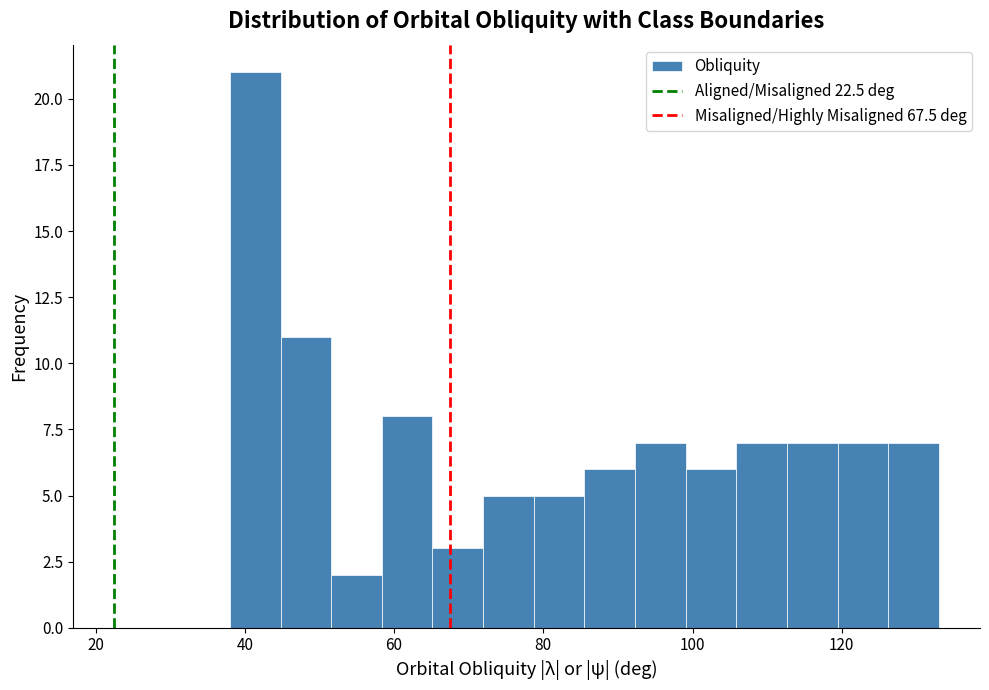

Read against the x-axis, roughly where is the centre of the tallest bar?

42